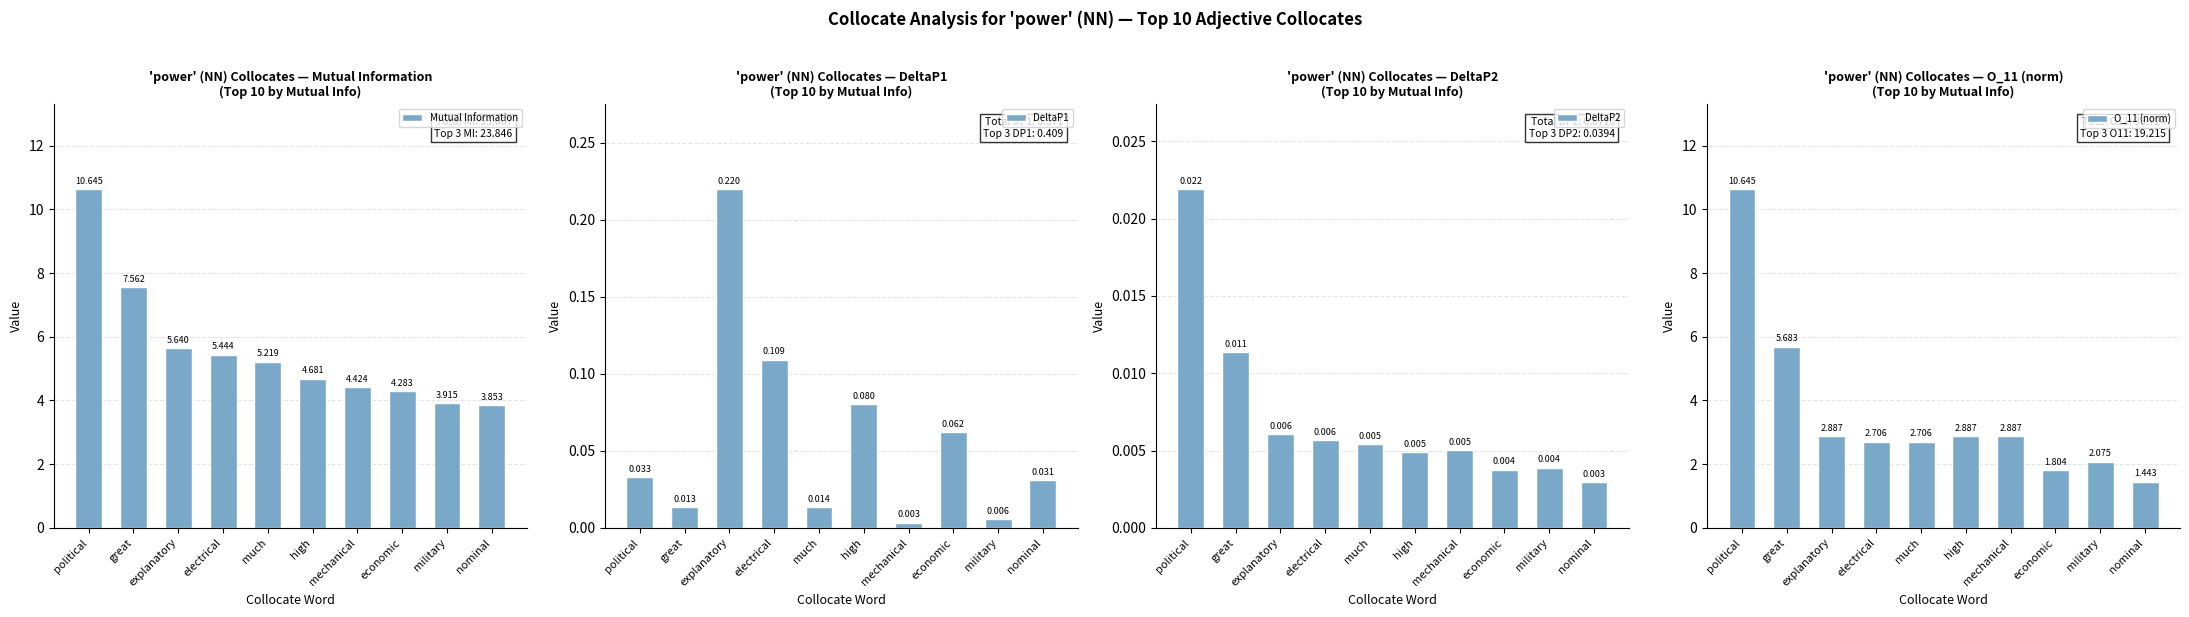

Reading left to right, transcribe all the data shown in this chart.

Mutual Information: political=10.6	great=7.6	explanatory=5.6	electrical=5.4	much=5.2	high=4.7	mechanical=4.4	economic=4.3	military=3.9	nominal=3.9
DeltaP1: political=0.0	great=0.0	explanatory=0.2	electrical=0.1	much=0.0	high=0.1	mechanical=0.0	economic=0.1	military=0.0	nominal=0.0
DeltaP2: political=0.0	great=0.0	explanatory=0.0	electrical=0.0	much=0.0	high=0.0	mechanical=0.0	economic=0.0	military=0.0	nominal=0.0
O_11 (norm): political=10.6	great=5.7	explanatory=2.9	electrical=2.7	much=2.7	high=2.9	mechanical=2.9	economic=1.8	military=2.1	nominal=1.4